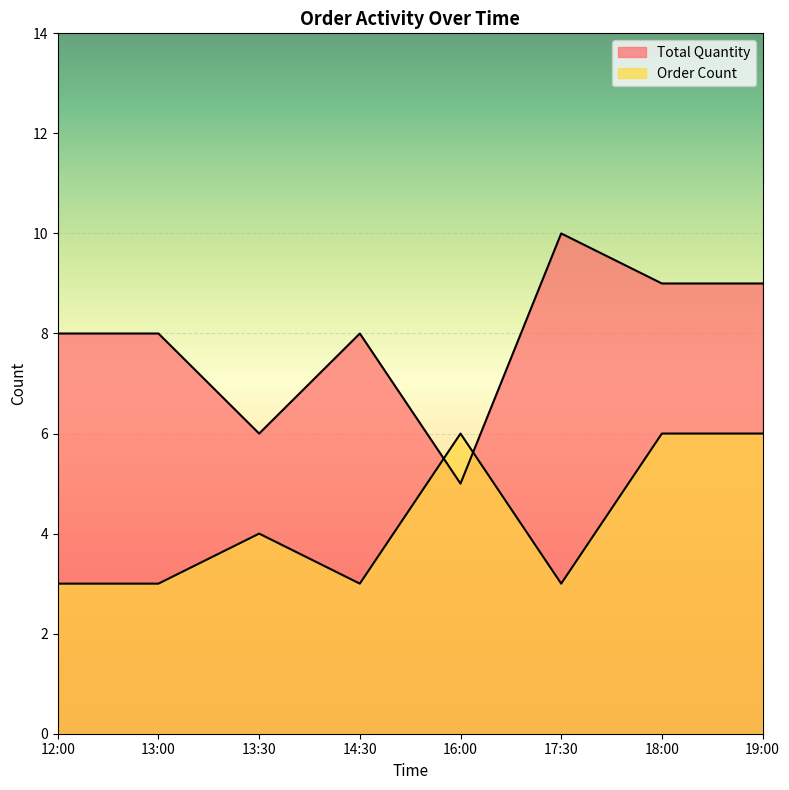

How many values in the Order Count series are below 4?

4